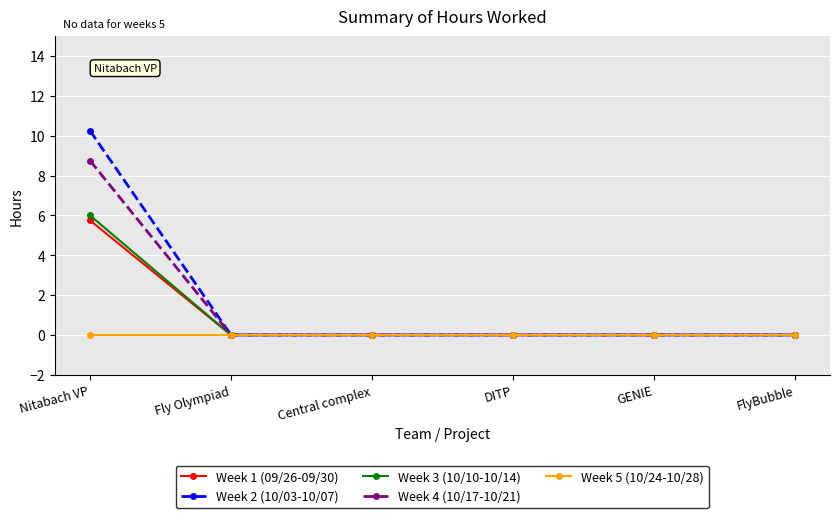

True or false: Week 5 (10/24-10/28) has a value of 0.0 at GENIE.

True